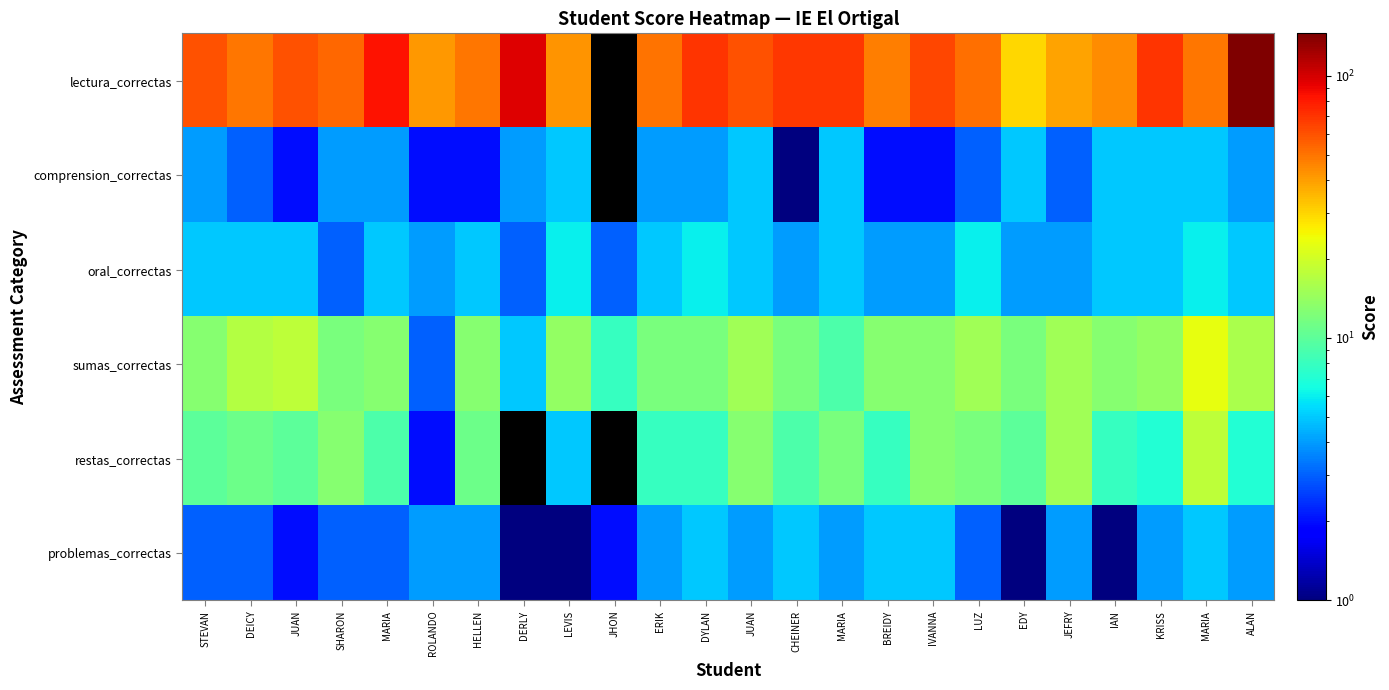

What is the total value across all series at JHON?

13